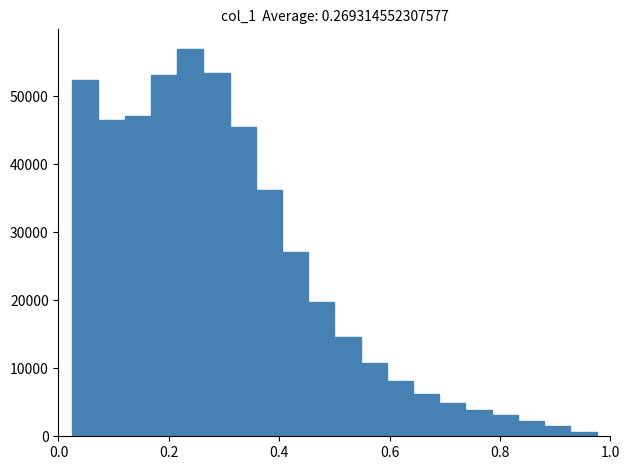

Read against the x-axis, roughly where is the centre of the tallest bar?

0.24